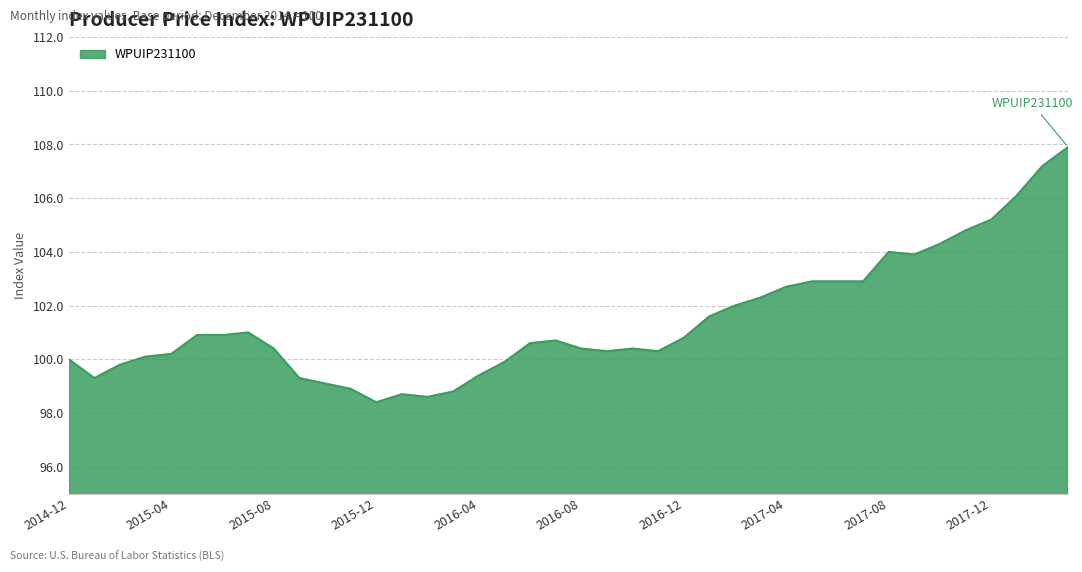

What is the minimum value shown in the chart?

98.4